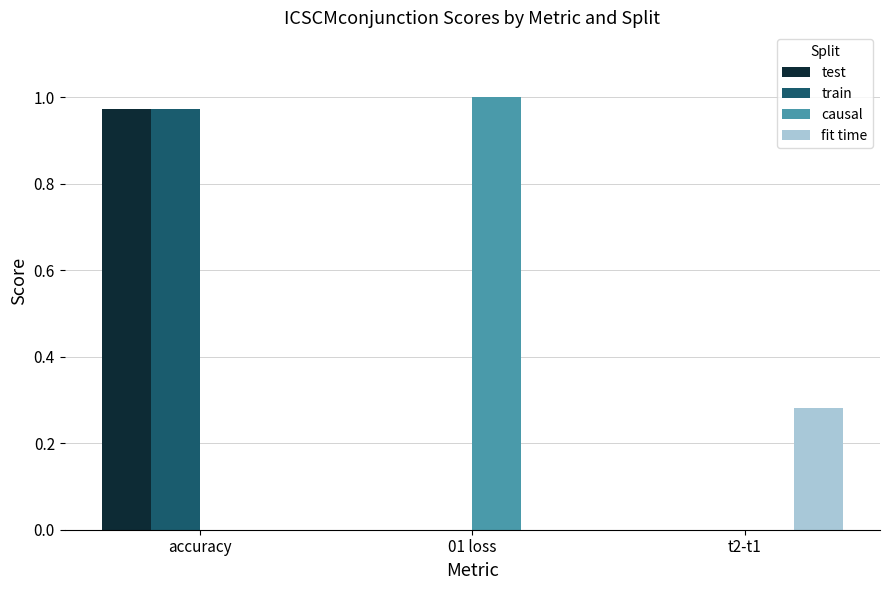

What is the maximum value for train?

1.0